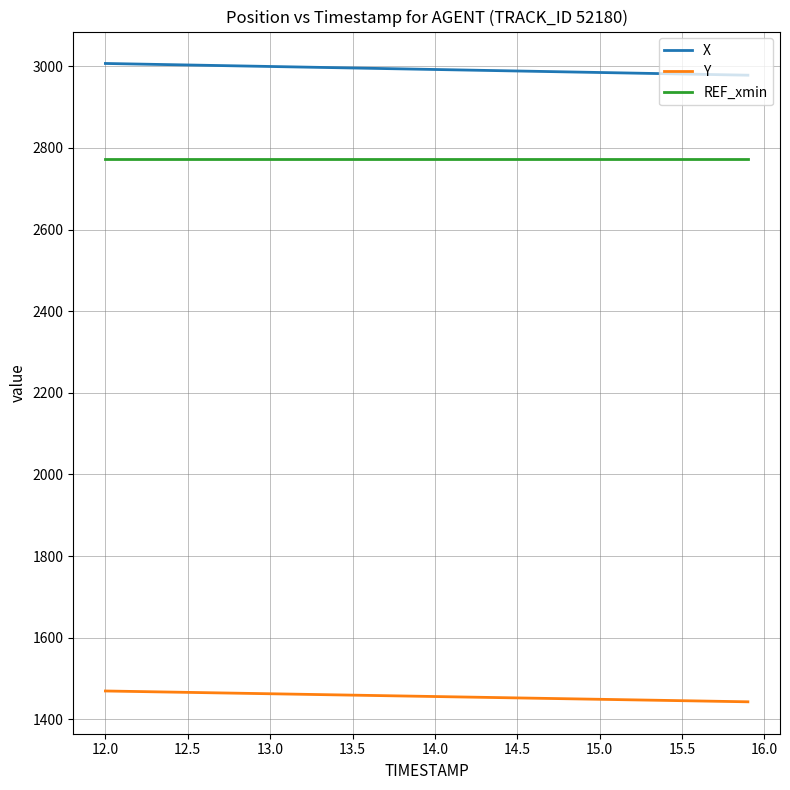

True or false: Y and X cross at least once.

False